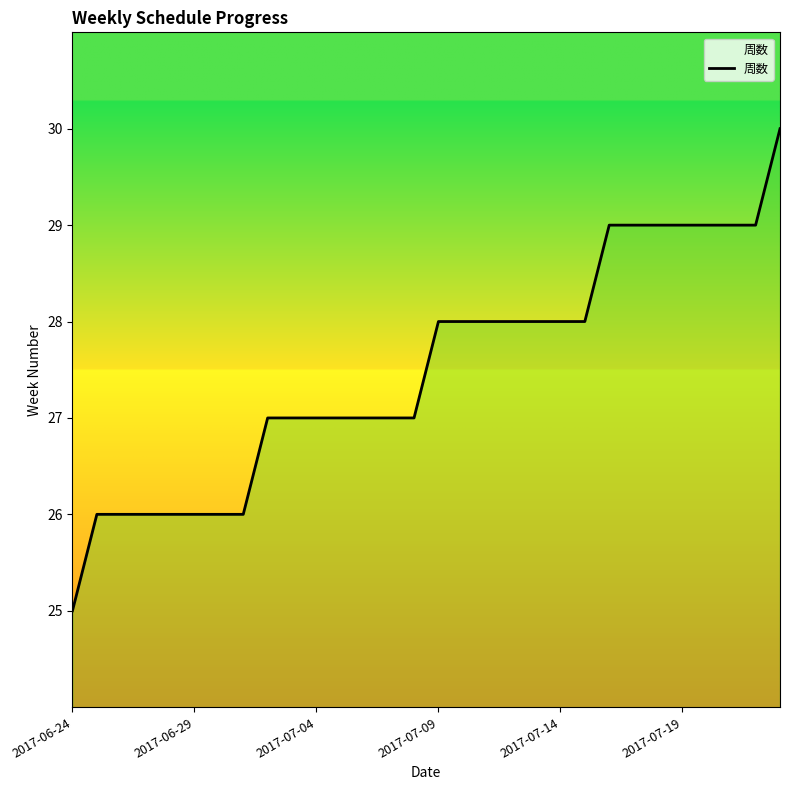

What is the smallest value displayed?

25